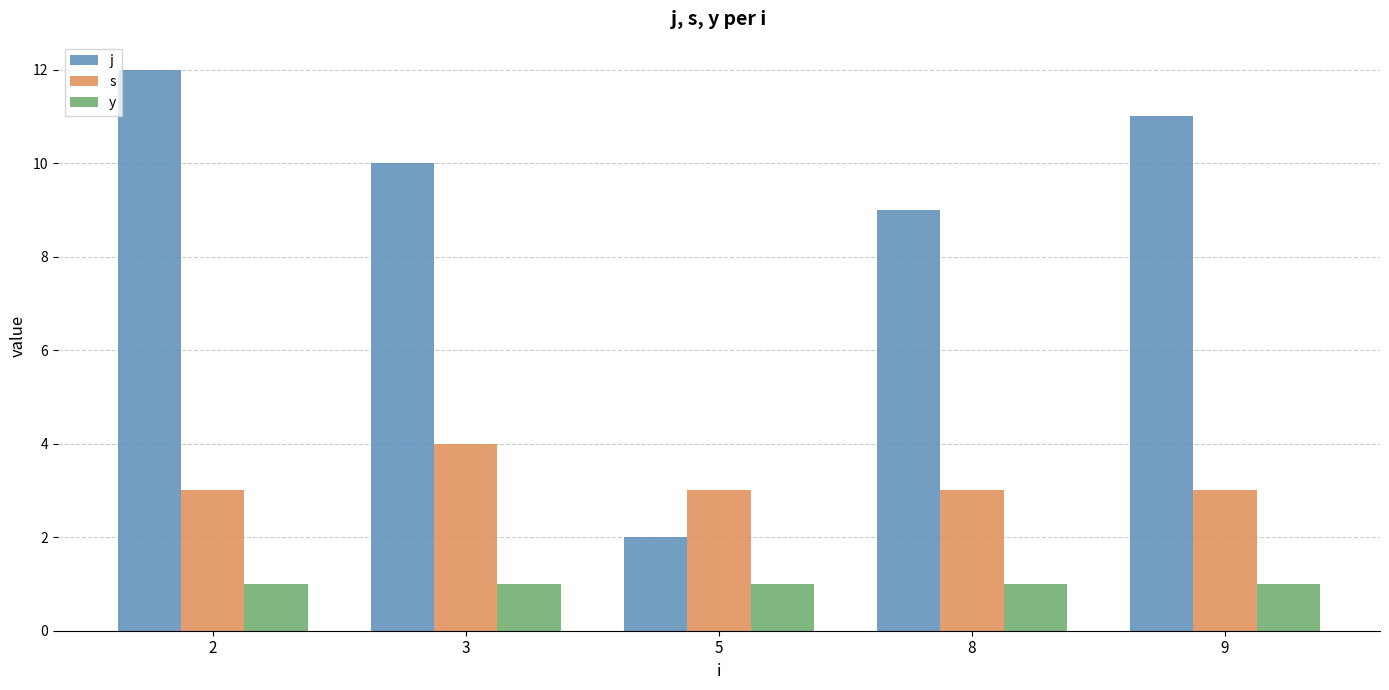

Count the number of data series in this chart.

3